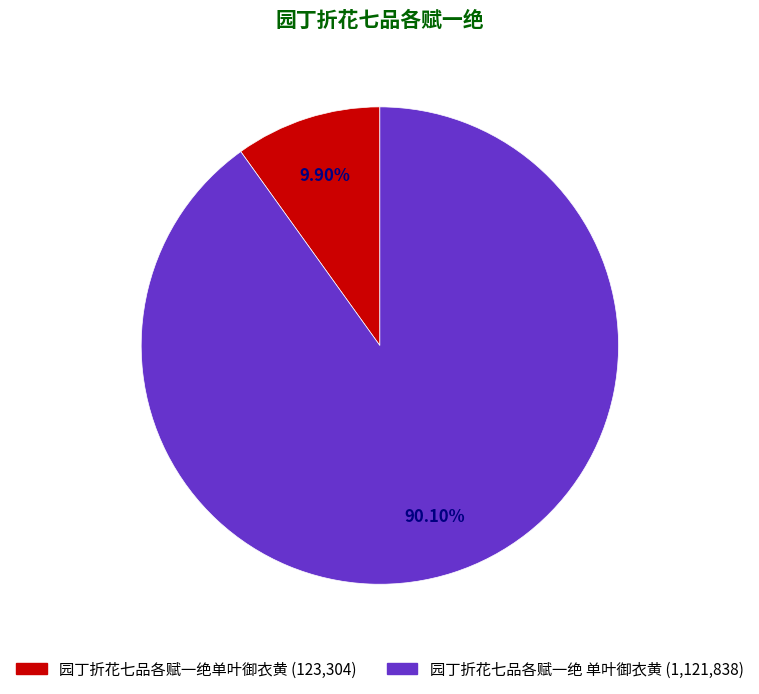

True or false: 园丁折花七品各赋一绝 单叶御衣黄 accounts for 79% of the total.

False